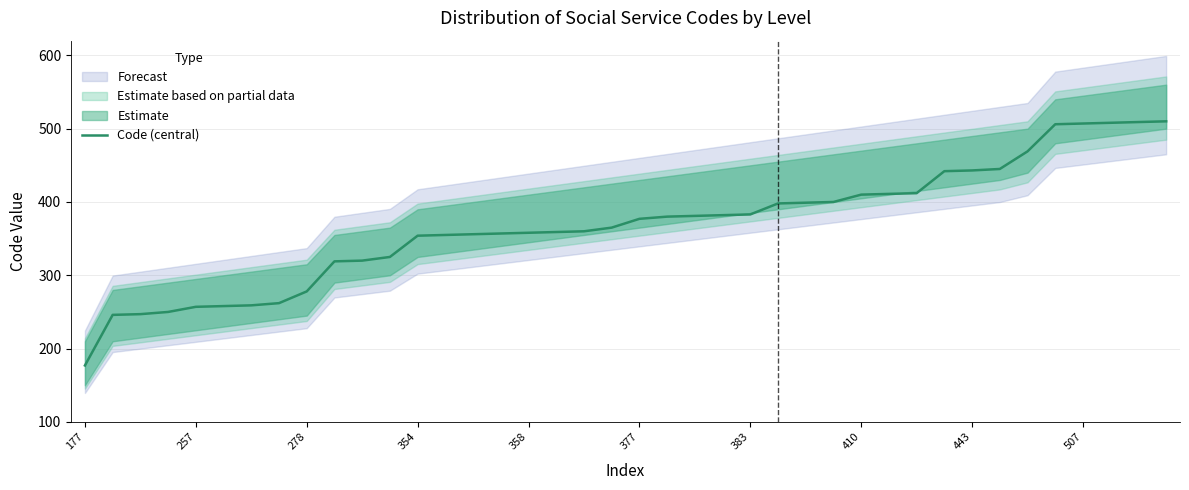

What is the value of the 6th point from the left?

258